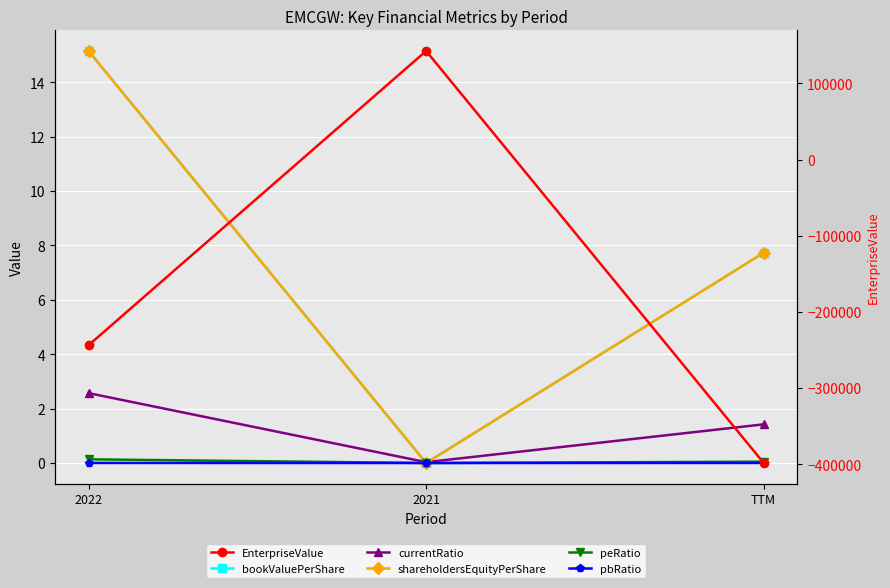

Rank the series by their maximum value, from lowest to highest.

pbRatio, peRatio, currentRatio, bookValuePerShare, shareholdersEquityPerShare, EnterpriseValue